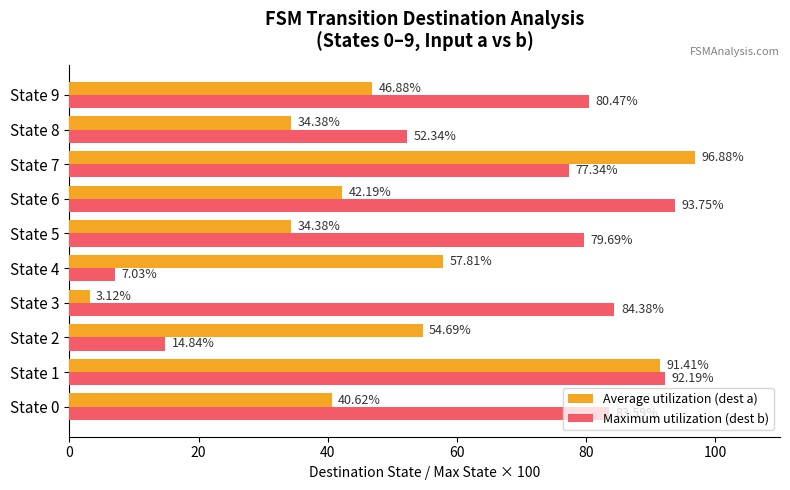

List the series in order of their peak value, highest first.

Average utilization (dest a), Maximum utilization (dest b)